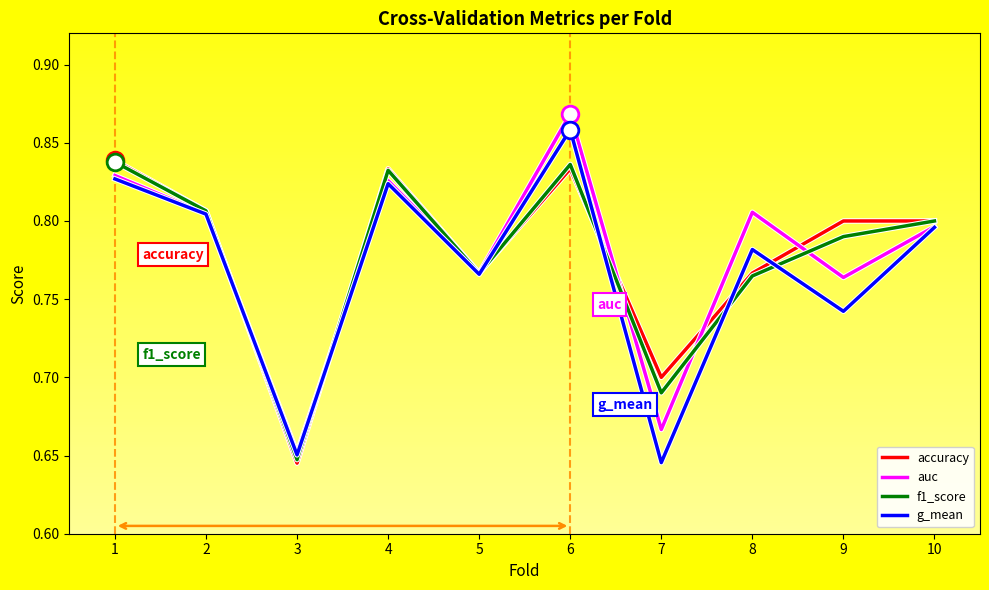

How many lines are shown in the chart?

4